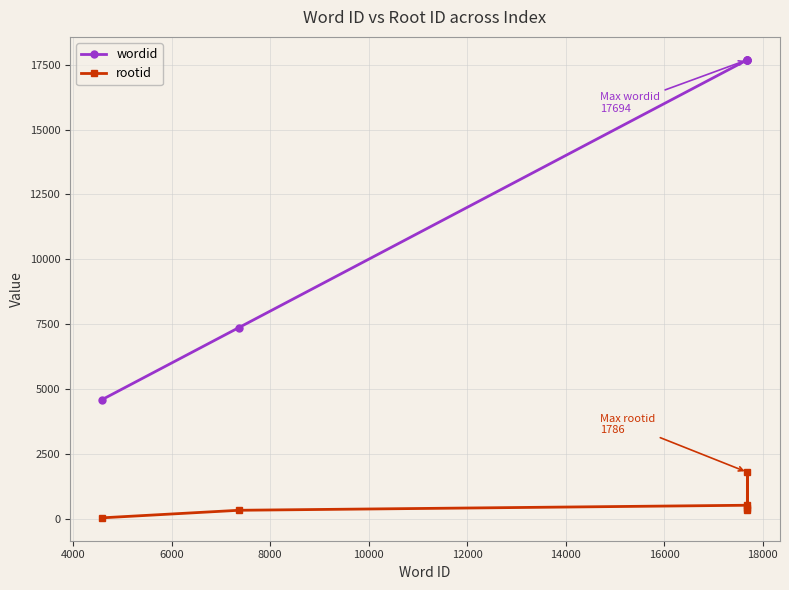

What is the minimum value for wordid?

4592